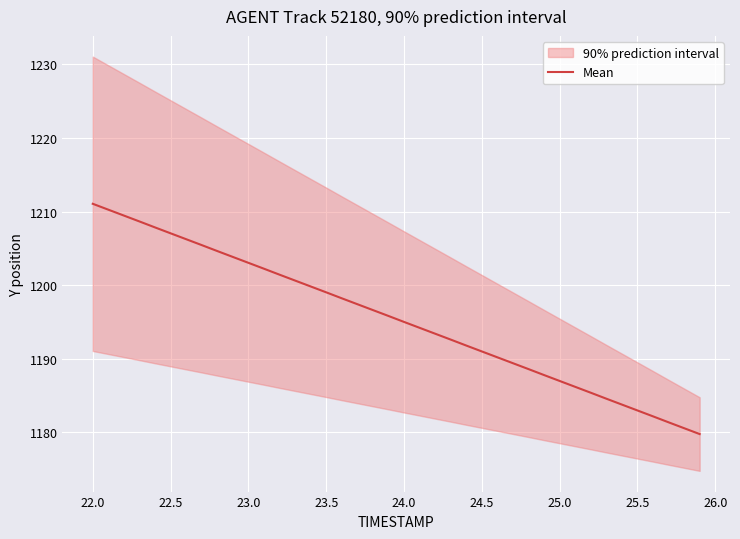

Reading right to left, list all the values displayed in this chart.

1179.8	1180.6	1181.4	1182.2	1183.0	1183.8	1184.6	1185.4	1186.2	1187.0	1187.8	1188.6	1189.4	1190.2	1191.0	1191.8	1192.6	1193.4	1194.2	1195.0	1195.8	1196.6	1197.4	1198.2	1199.0	1199.8	1200.6	1201.4	1202.2	1203.0	1203.8	1204.6	1205.5	1206.2	1207.0	1207.8	1208.7	1209.5	1210.3	1211.1